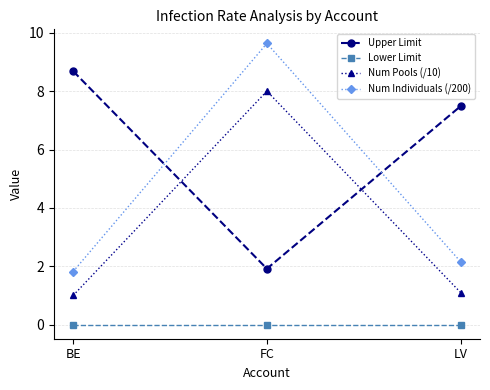

At which category is the sum across all series the highest?

FC